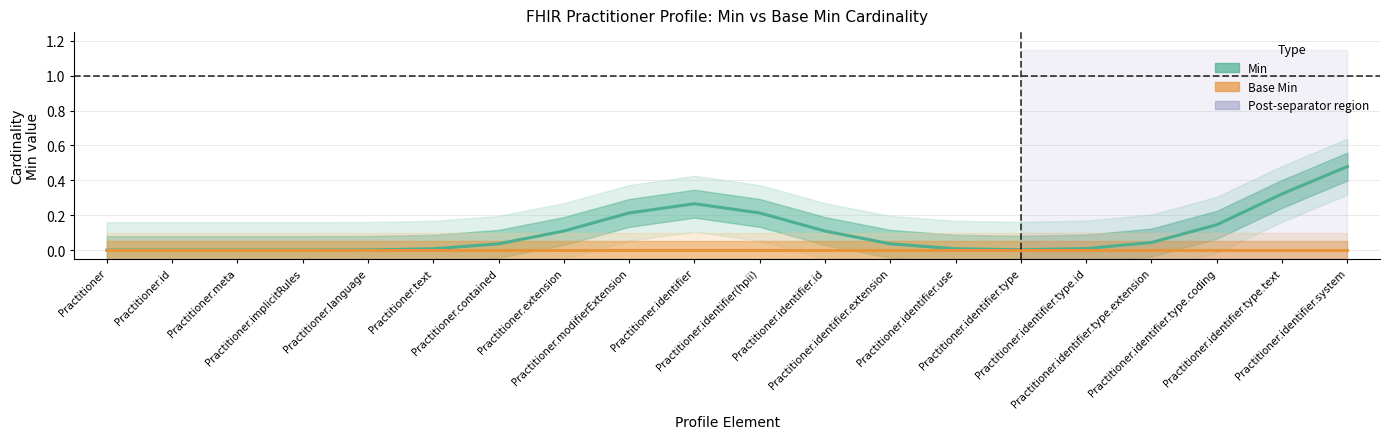

Reading right to left, extract all data points from this chart.

Min: 0.5	0.3	0.1	0.0	0.0	0.0	0.0	0.0	0.1	0.2	0.3	0.2	0.1	0.0	0.0	0.0	0.0	0.0	0.0	0.0
Base Min: 0.0	0.0	0.0	0.0	0.0	0.0	0.0	0.0	0.0	0.0	0.0	0.0	0.0	0.0	0.0	0.0	0.0	0.0	0.0	0.0